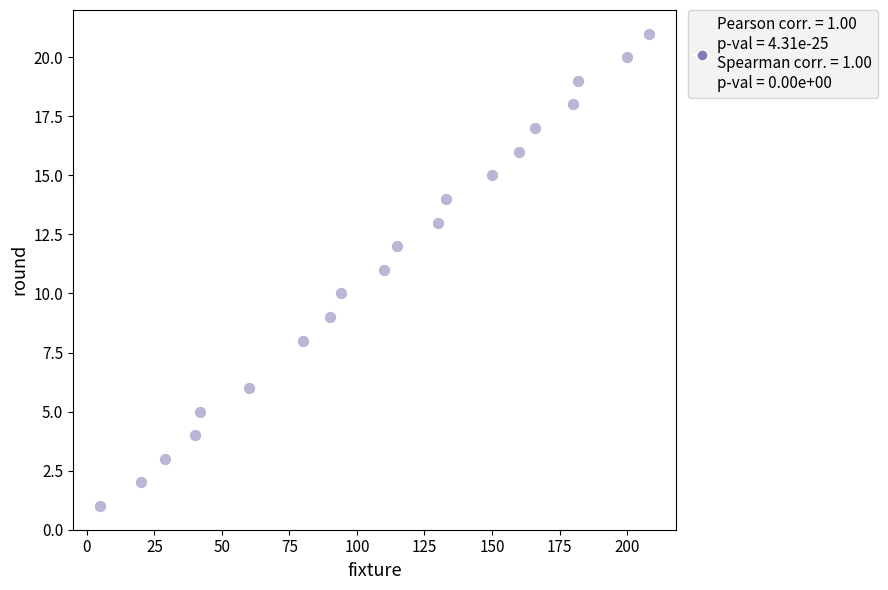

What is the range of Y values (max minus min)?

20